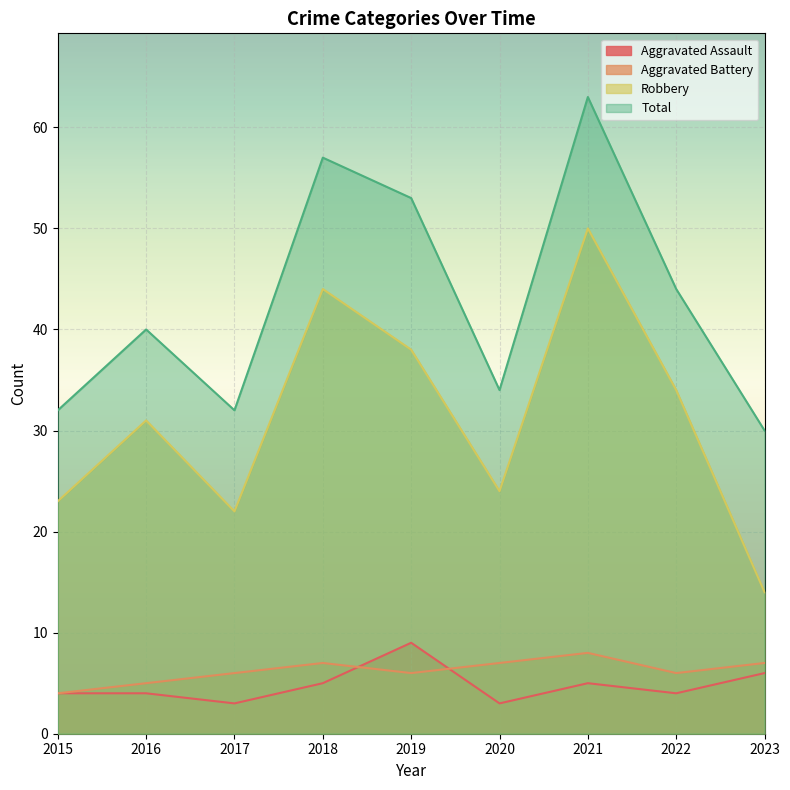

Where is Robbery nearest to the value 32?

2016